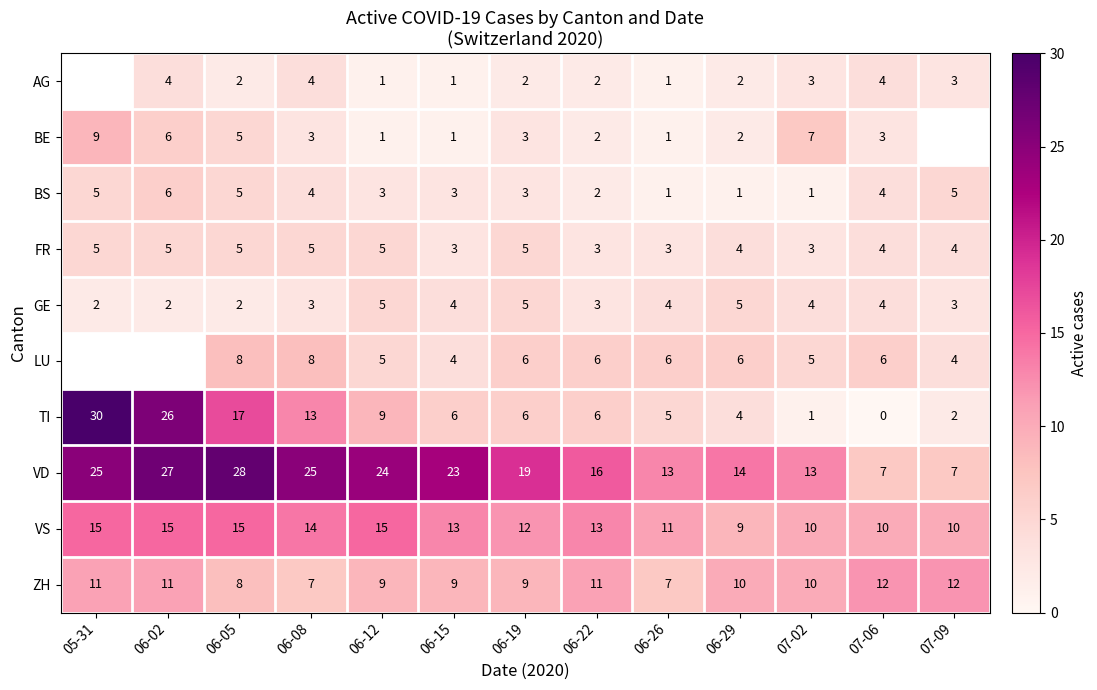

What is the total value across all series at 06-12?

77